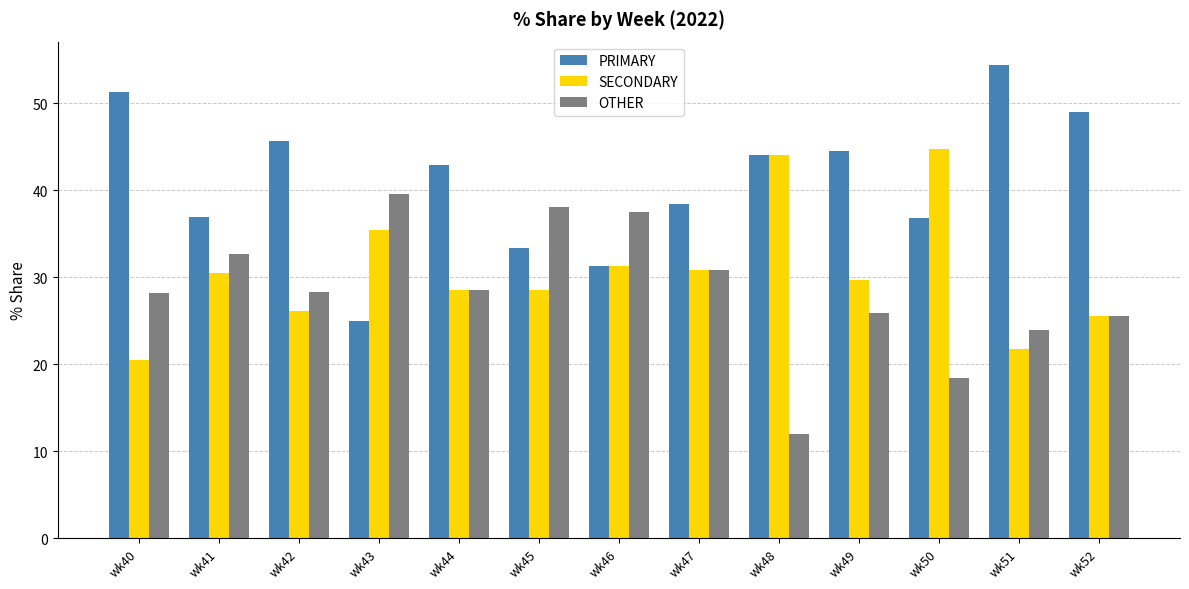

What is the difference between the OTHER values at wk49 and wk48?

13.9